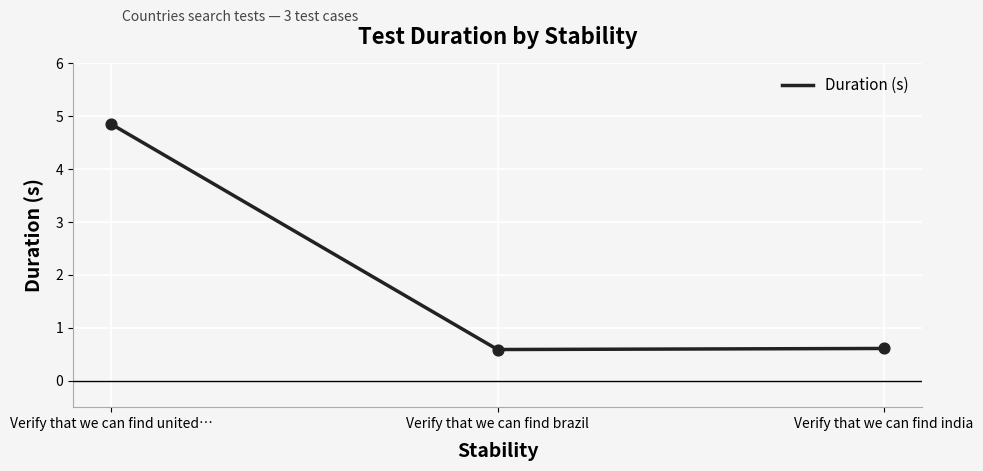

What is the change in value from Verify that we can find united… to Verify that we can find brazil?

-4.3